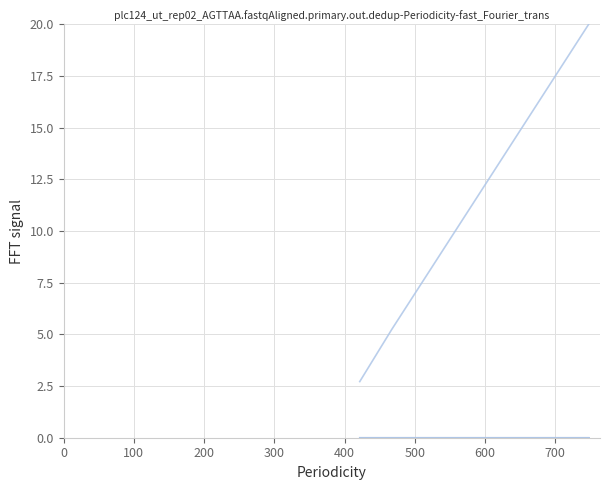

Is this an area chart (filled region under the line)?

No